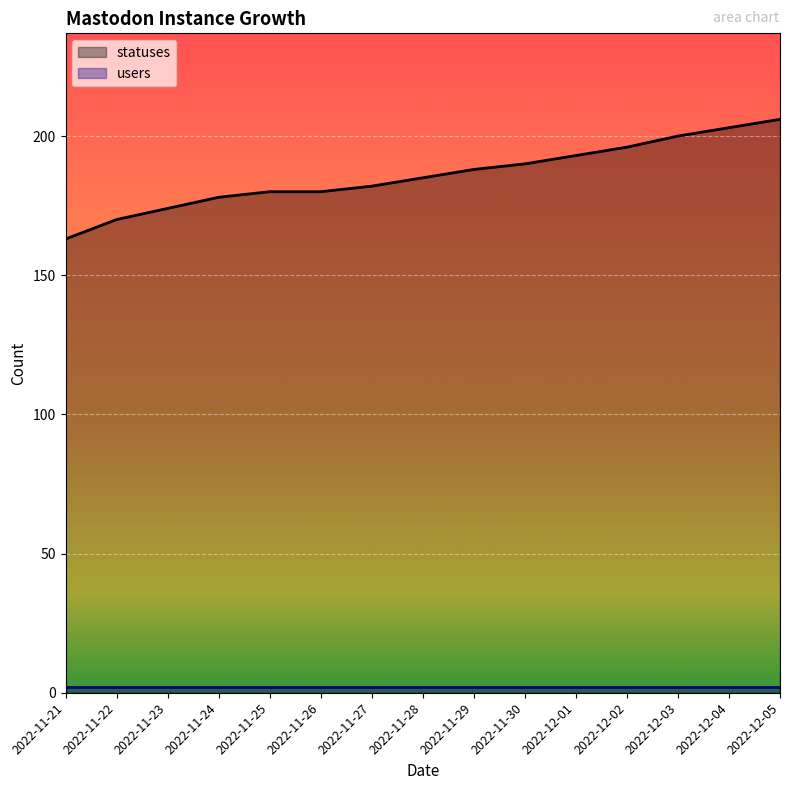

How many lines are shown in the chart?

2